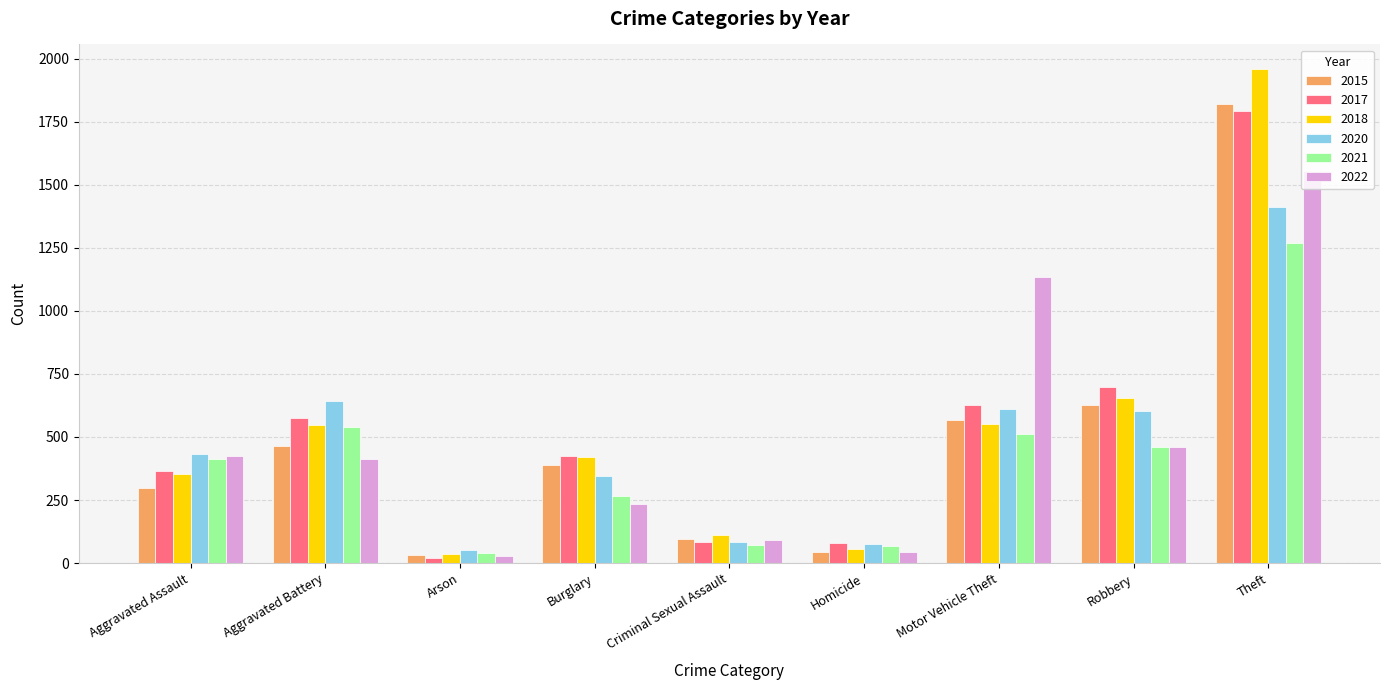

What value does the 2018 series have at Robbery?

655